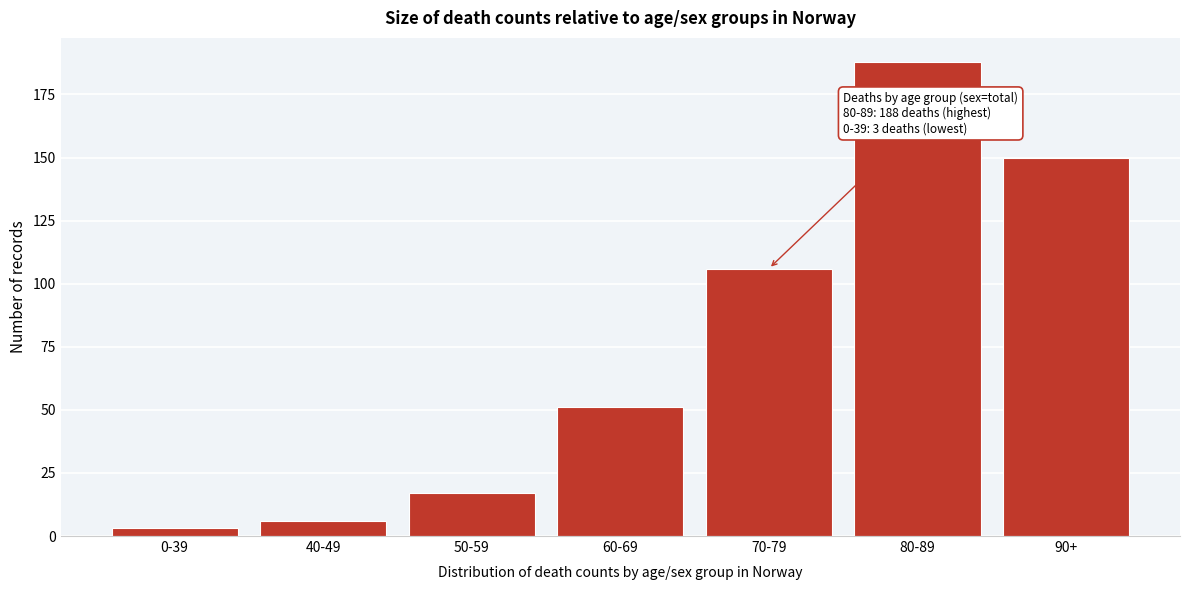

Reading left to right, list all the values displayed in this chart.

3	6	17	51	106	188	150